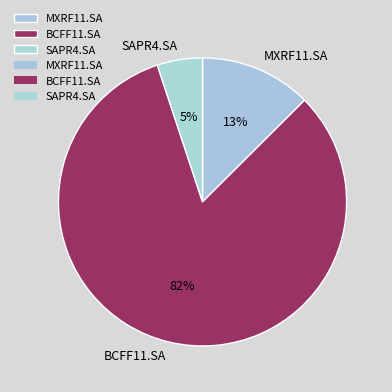

How many slices are in this pie chart?

3